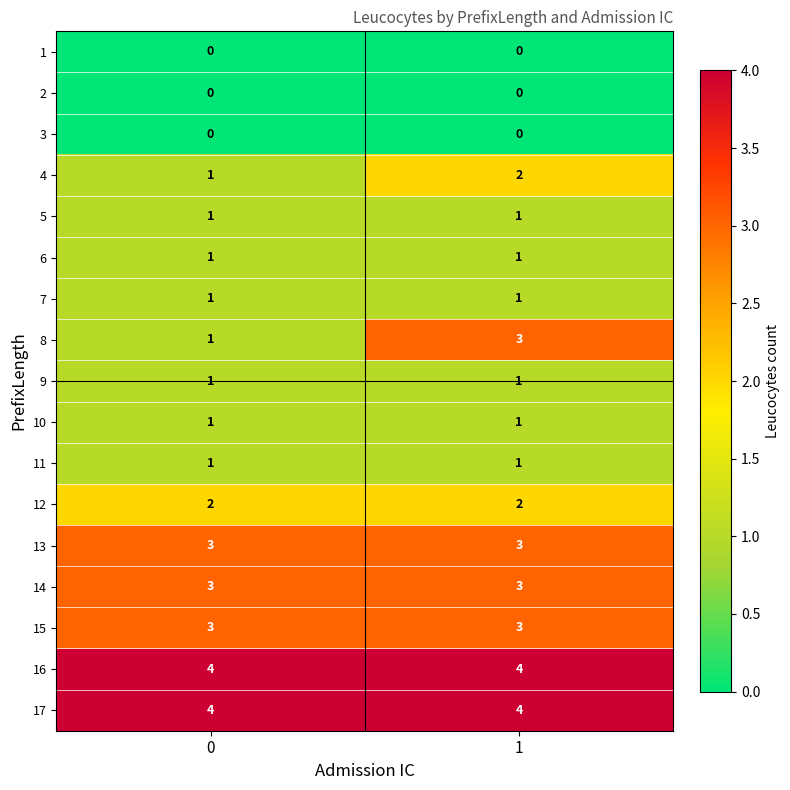

Which series changed the most between 0 and 1?

8